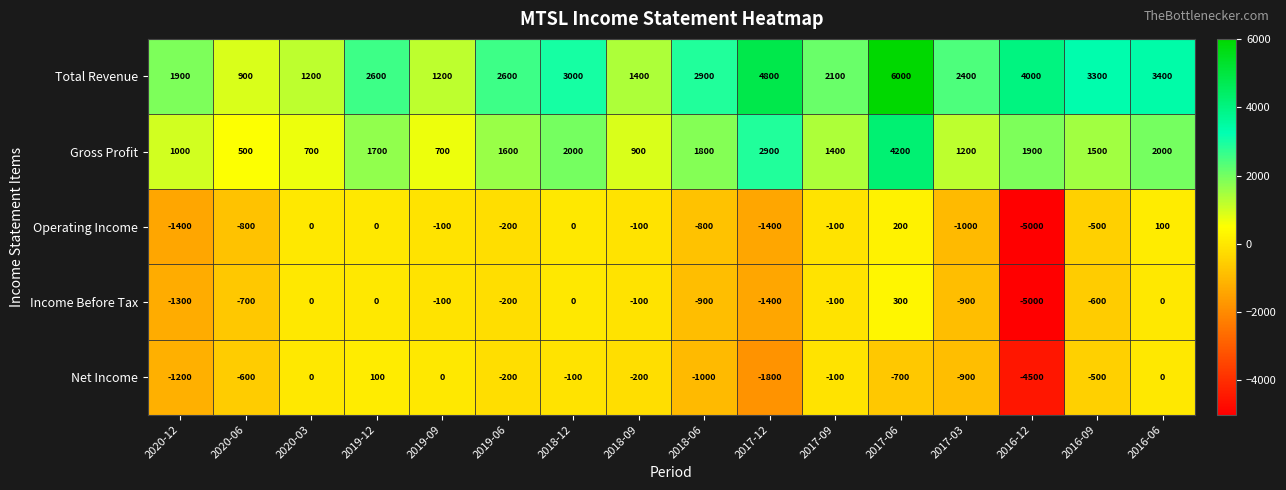

At which category is the sum across all series the highest?

2017-06